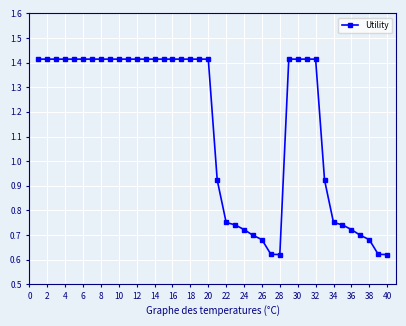

What is the sum of all values?

45.5